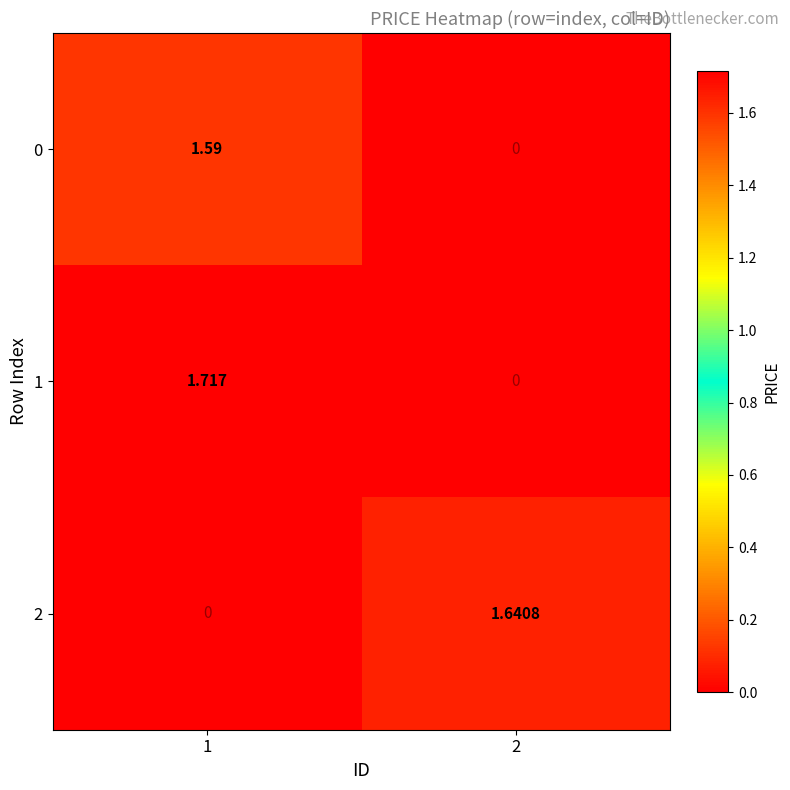

How many values in 2 are above zero?

1